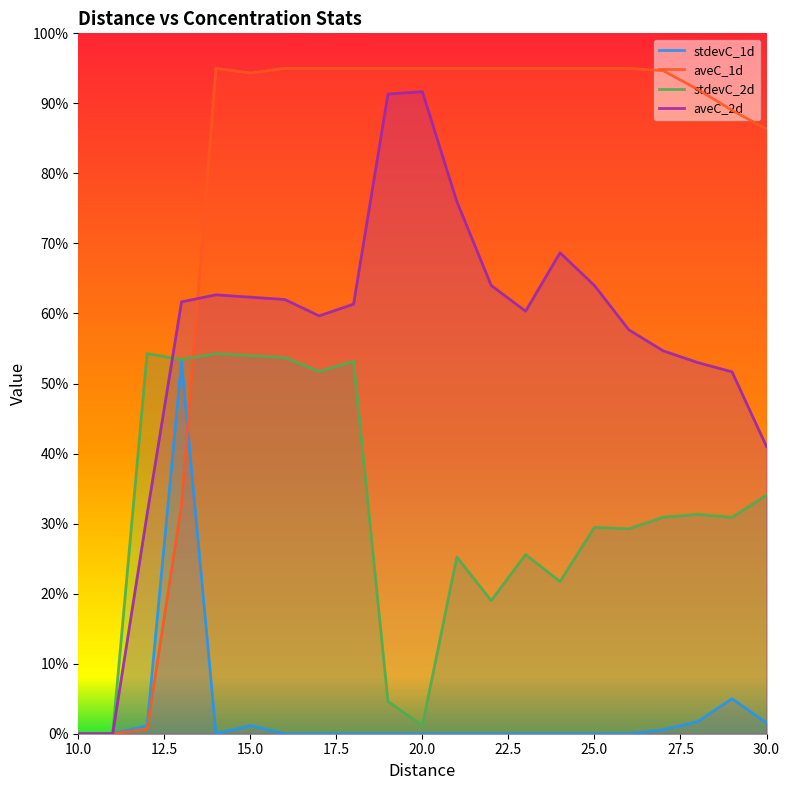

Does the chart display data point markers on the line(s)?

No